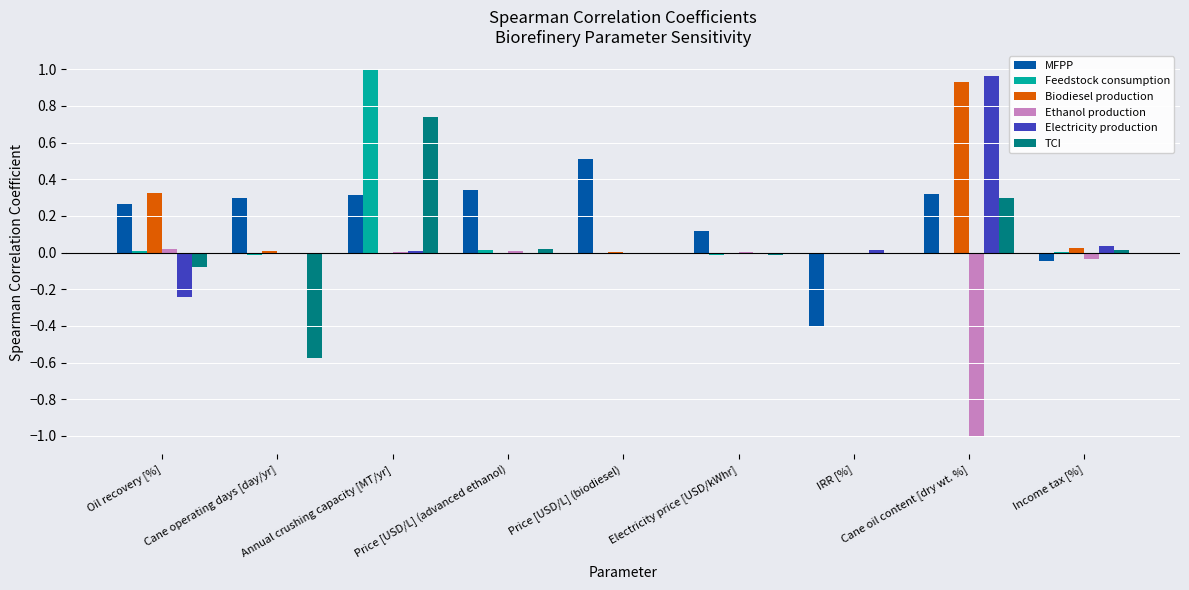

The Ethanol production series shows 0.0 at Oil recovery [%]. True or false?

True